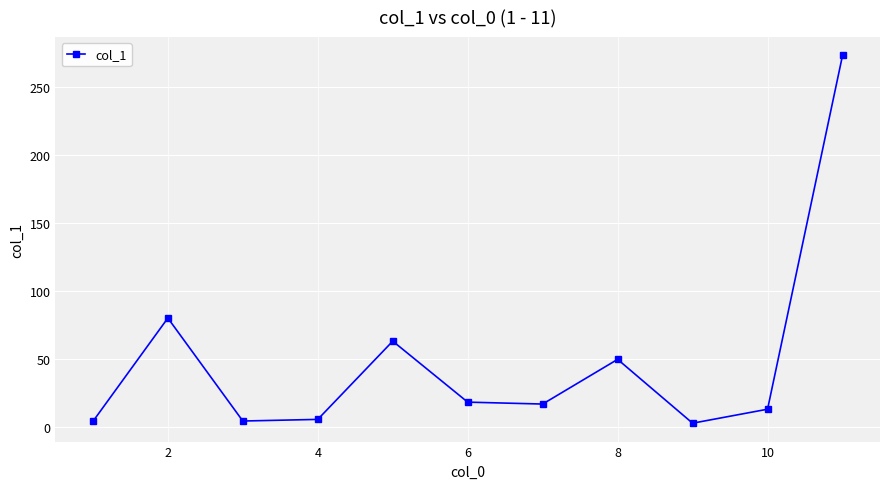

True or false: there are more than 0 points higher than both neighbors.

True